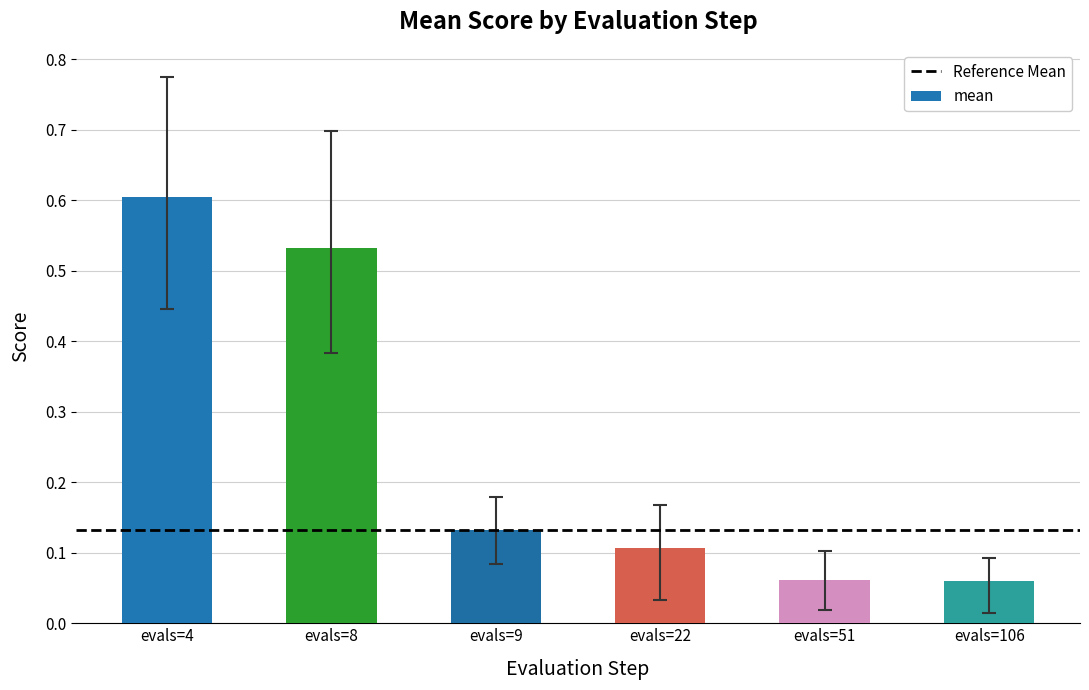

What is the sum of the values at evals=8 and evals=51?

0.6